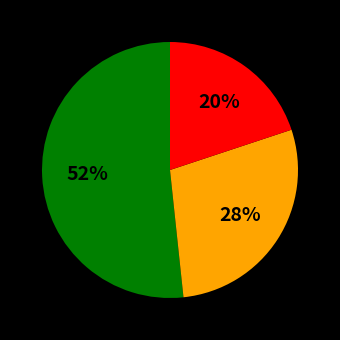

To the nearest percent, what is the average slice percentage?

33%